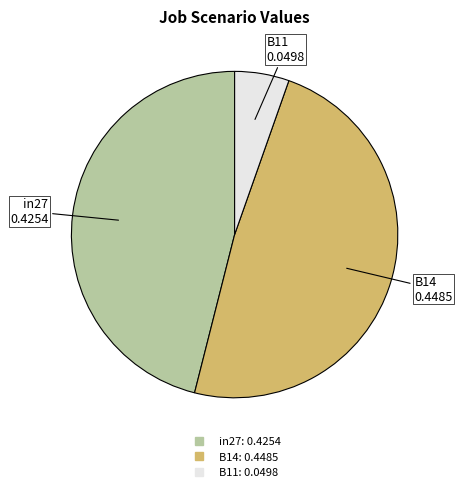

Is the sum of in27 and B11 greater than half?

Yes